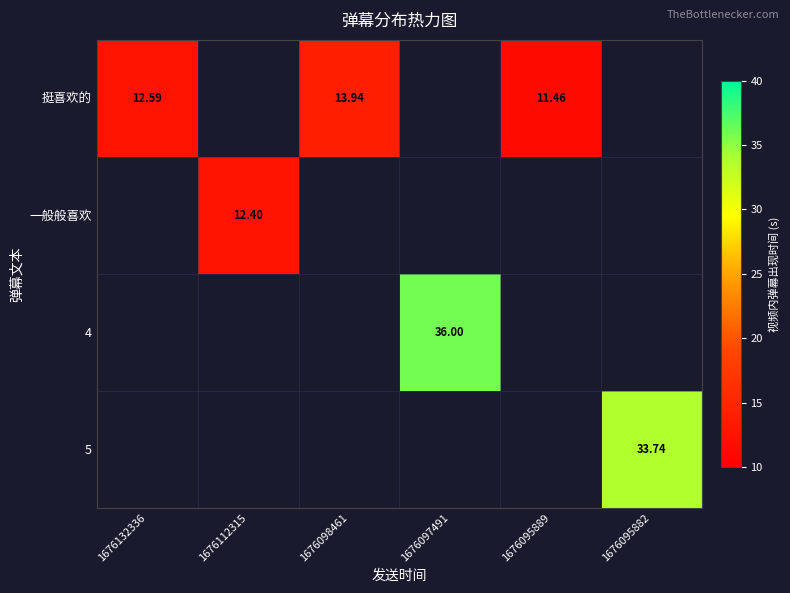

Between 1676098461 and 1676097491, which is larger?

1676097491